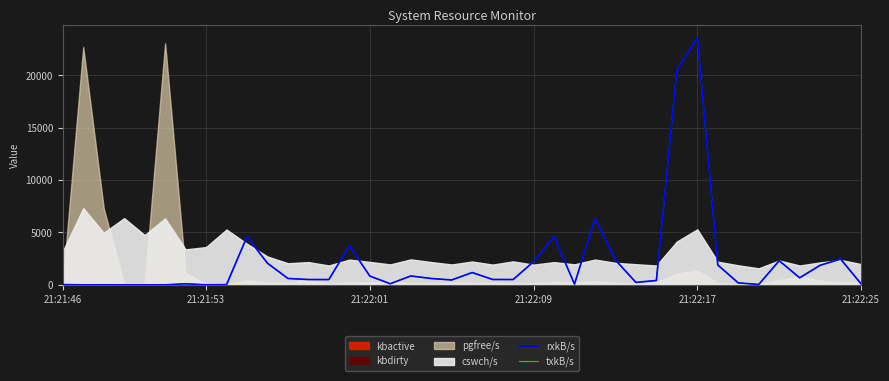

Which series has the widest spread of values?

rxkB/s